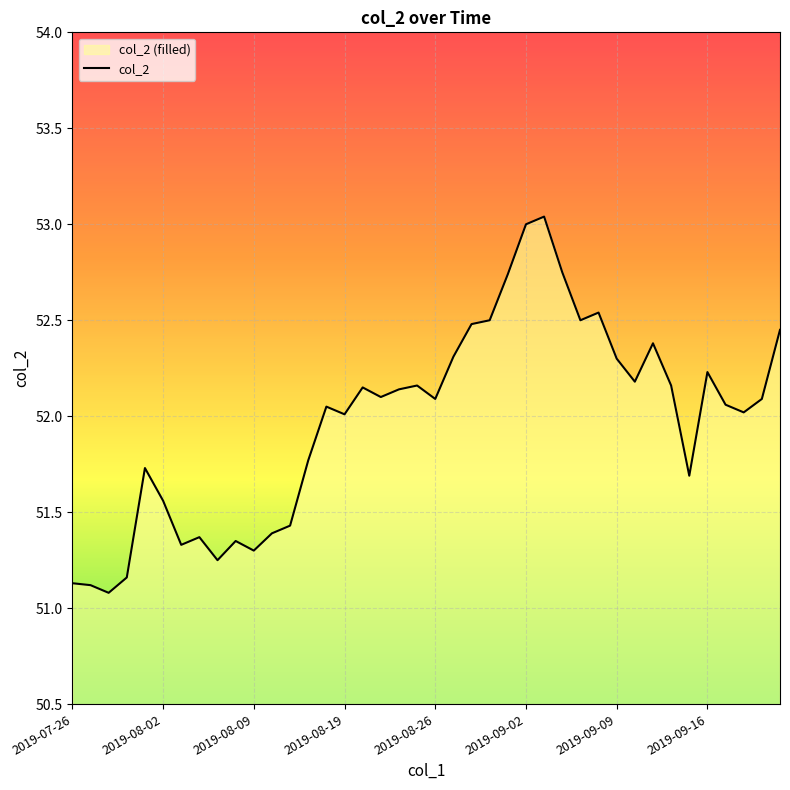

Does the chart display data point markers on the line(s)?

No